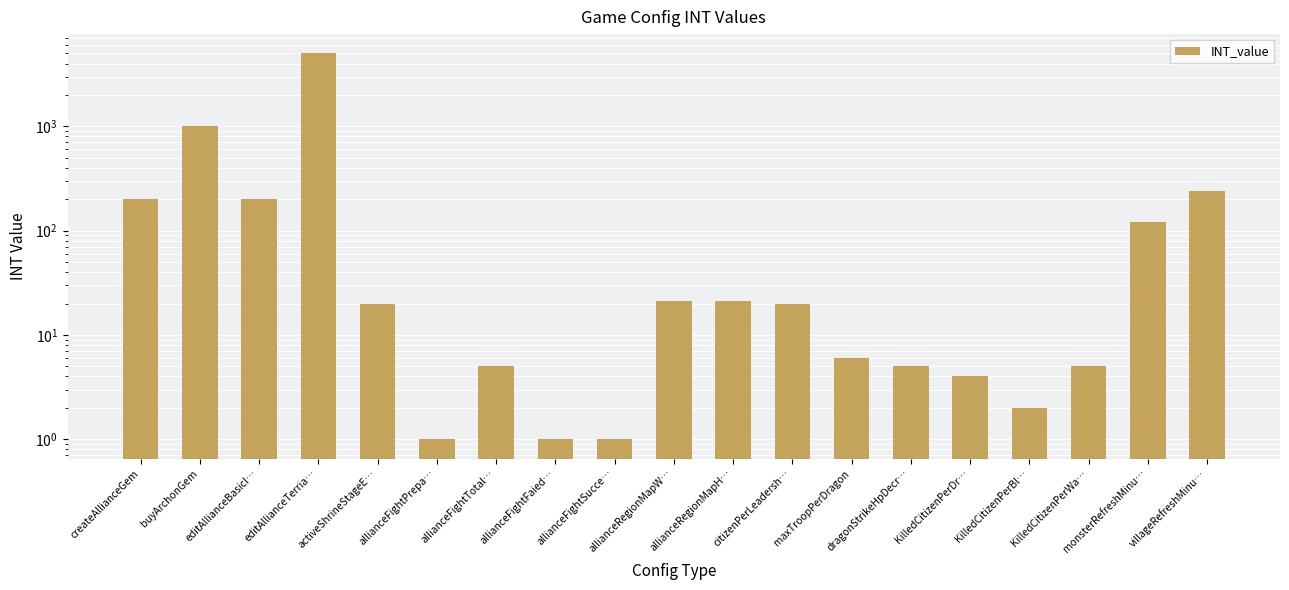

Does the chart contain any negative values?

No